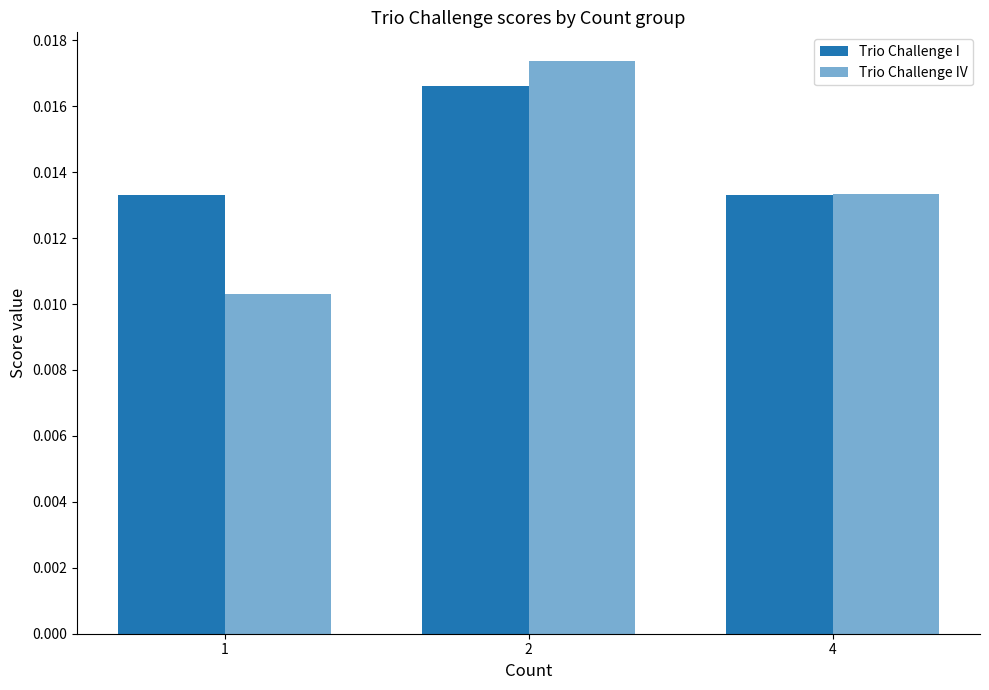

True or false: Trio Challenge IV has a value of 0.0 at 1.

True